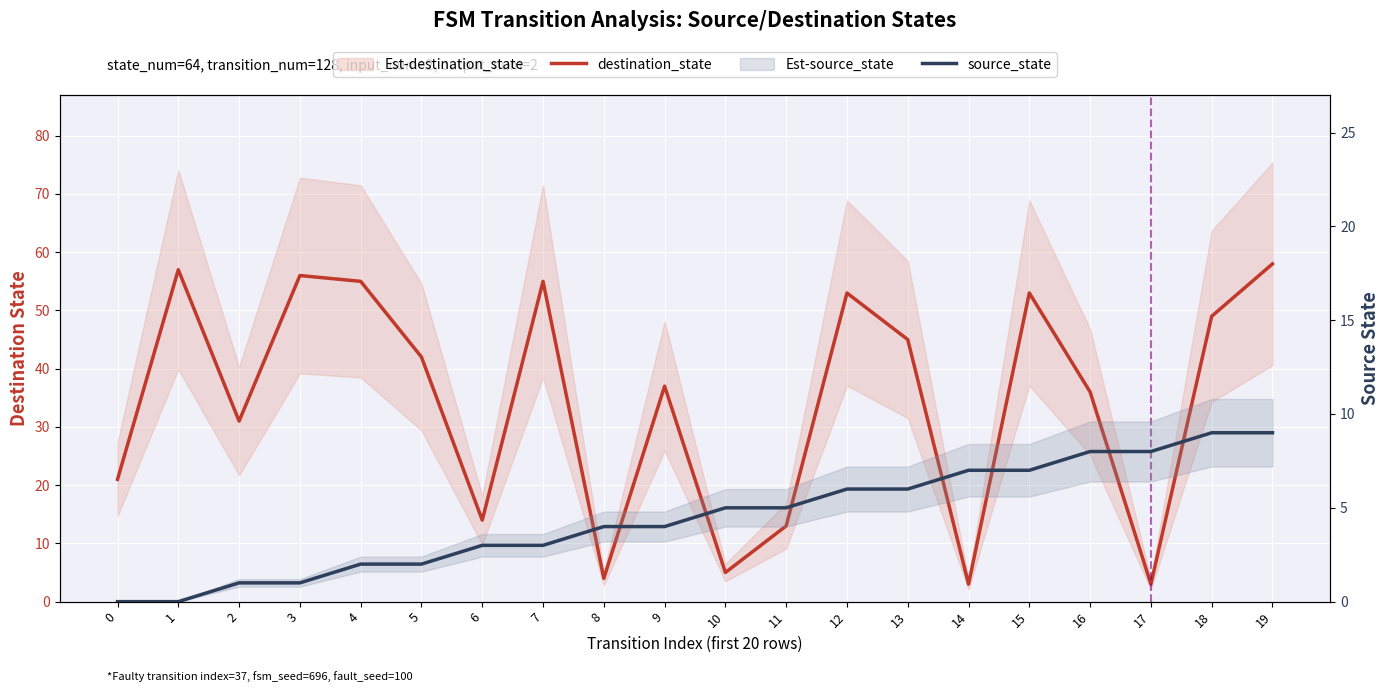

What is the sum of all destination_state values?

690